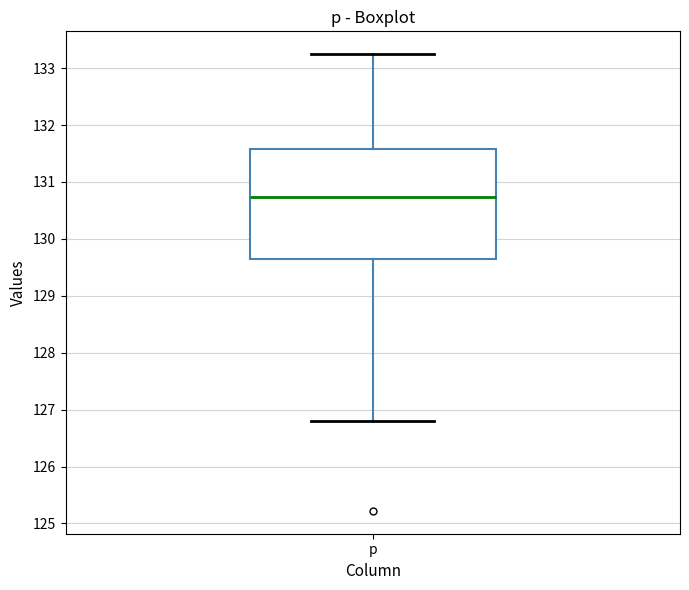

Where does the upper whisker of the box for p end on the y-axis? The values are not printed on the chart, so give them approximately, as read against the axis.

133.2